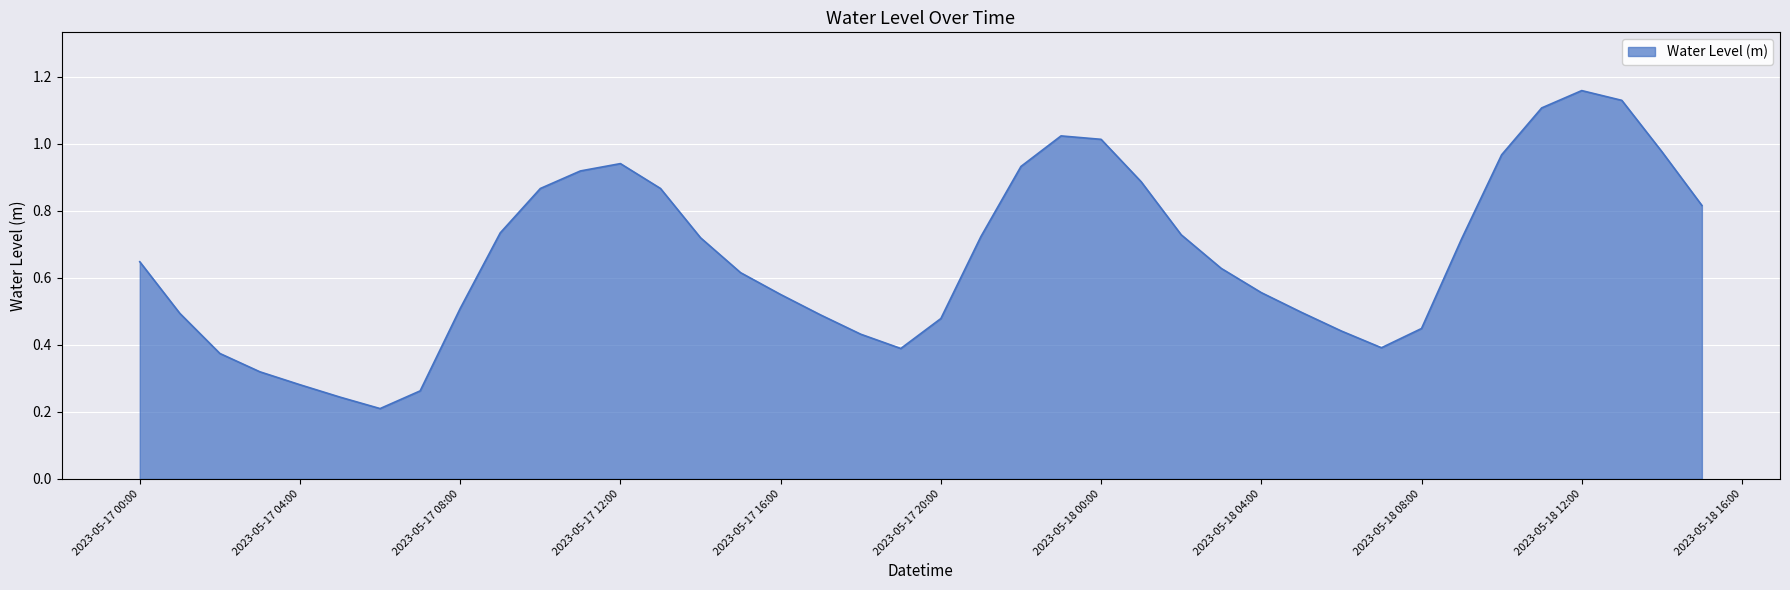

True or false: there are more than 2 points higher than both neighbors.

True